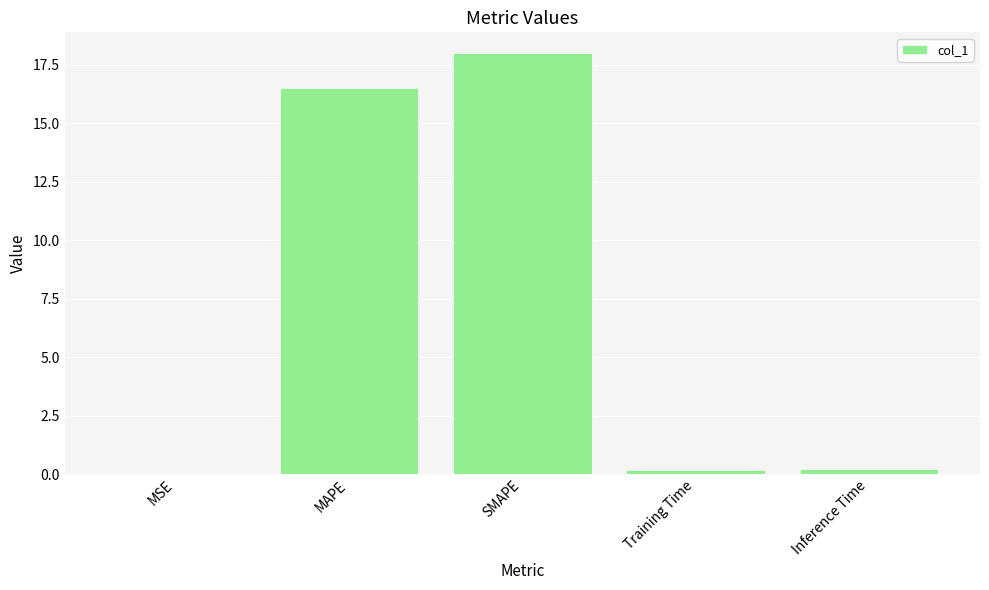

Are the bars horizontal?

No